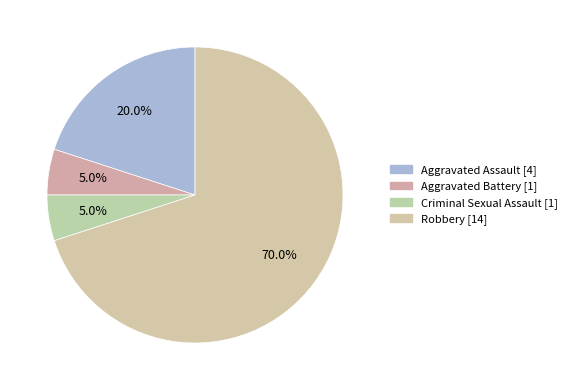

Which category has the biggest portion of the pie?

Robbery